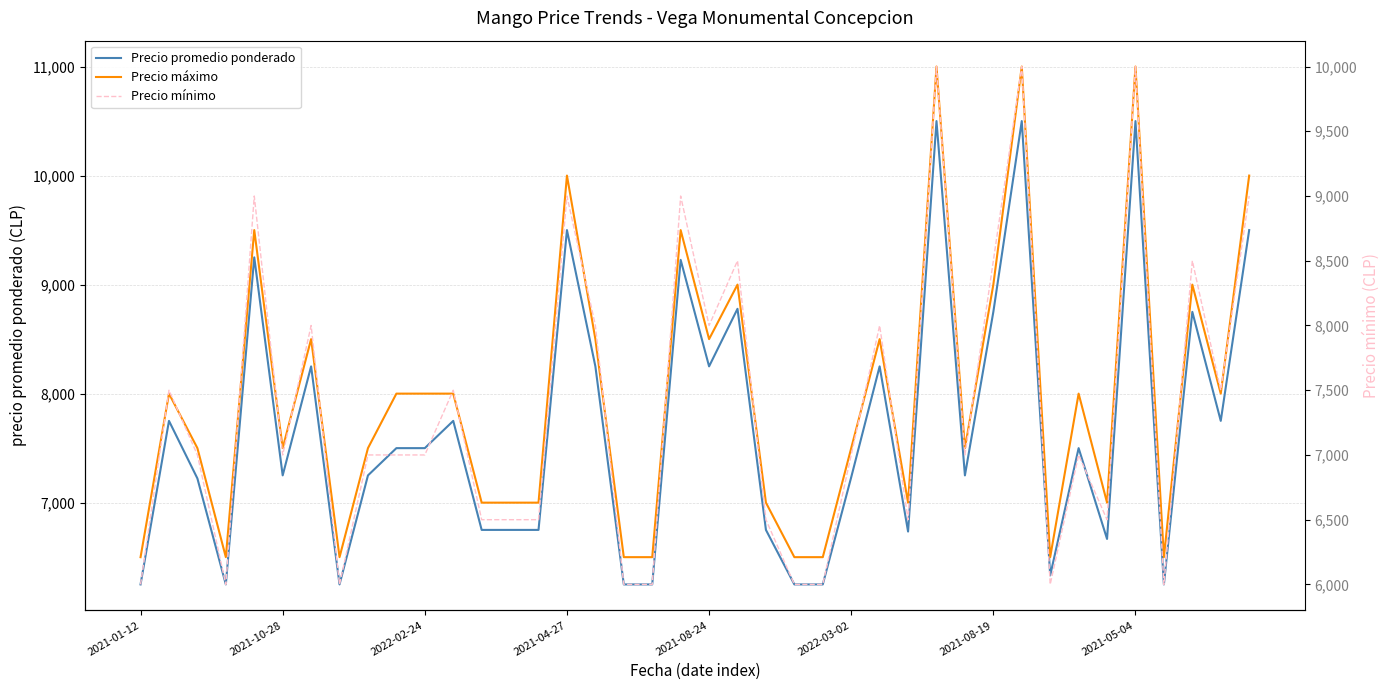

True or false: Precio máximo and Precio promedio ponderado intersect in this chart.

False